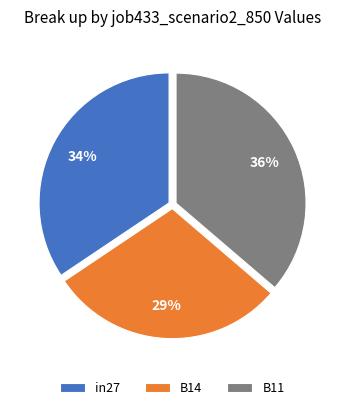

Is there a majority slice in this chart?

No